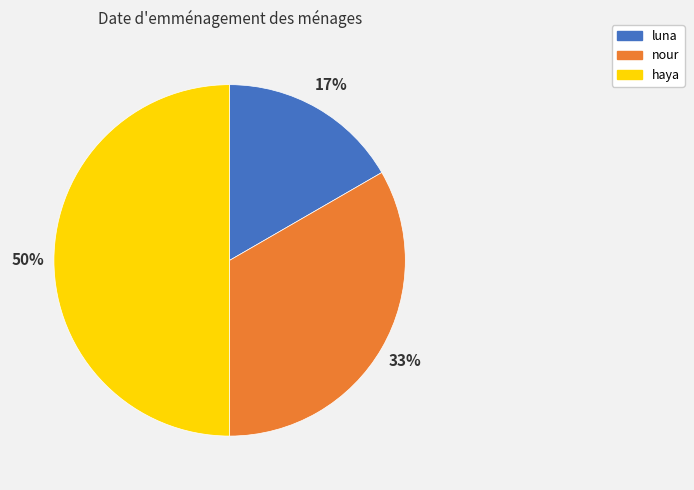

Is it true that haya is 50% of the pie?

True